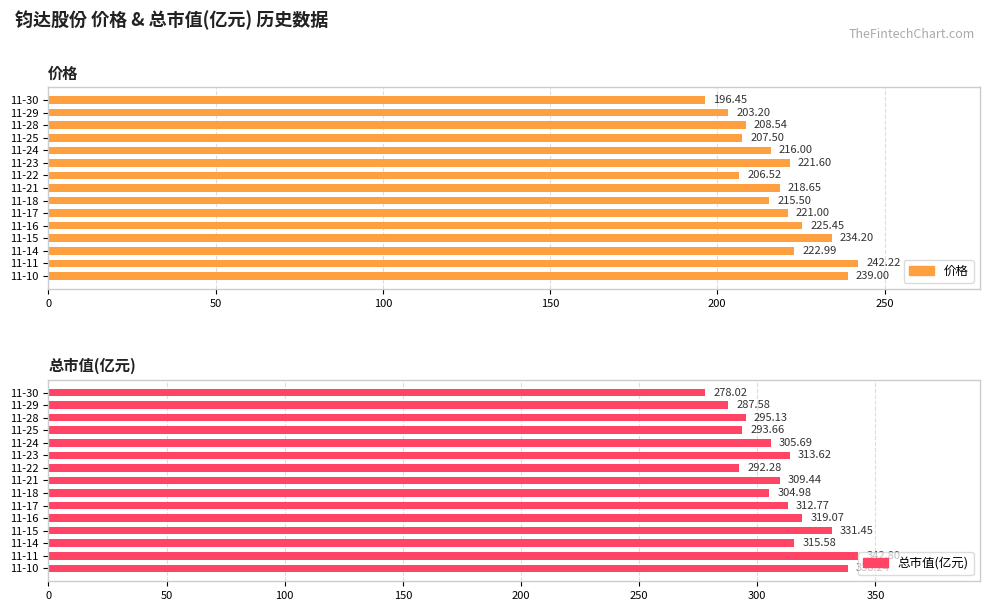

The value of 价格 at 11-15 is 234.2. True or false?

True